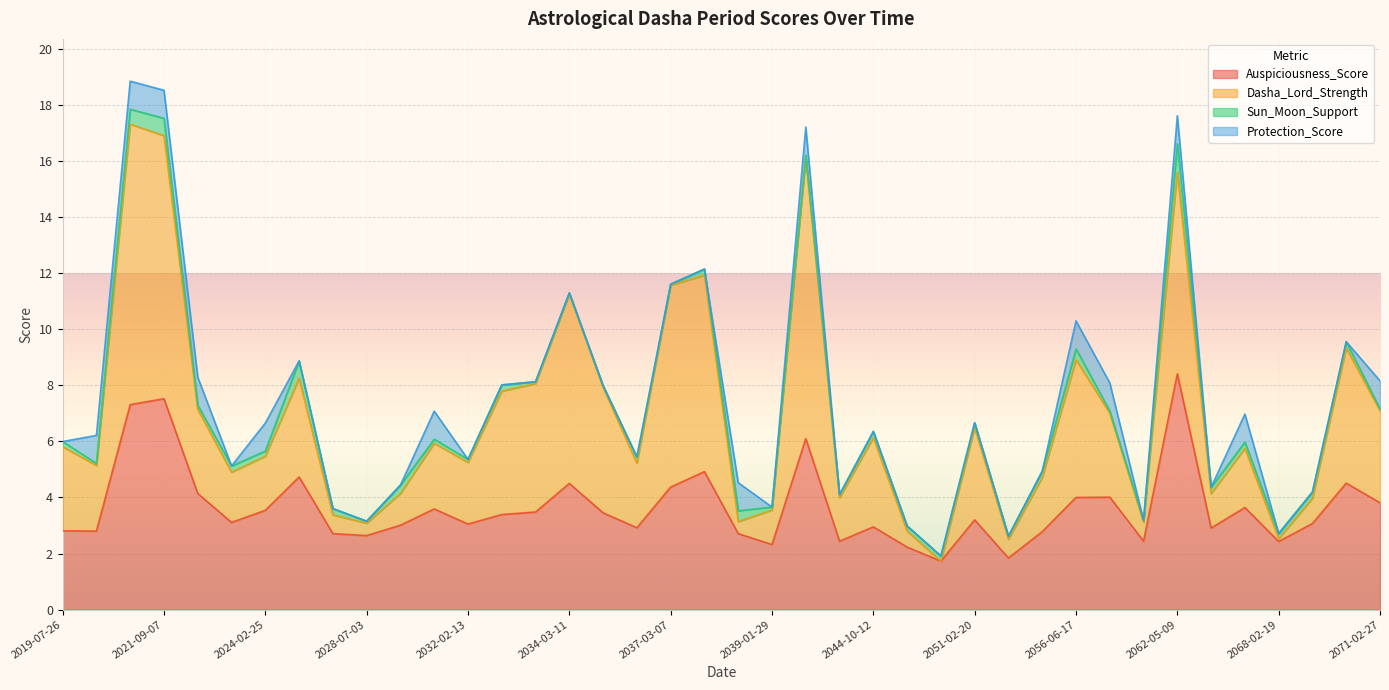

Which series has the largest range (max minus min)?

Dasha_Lord_Strength